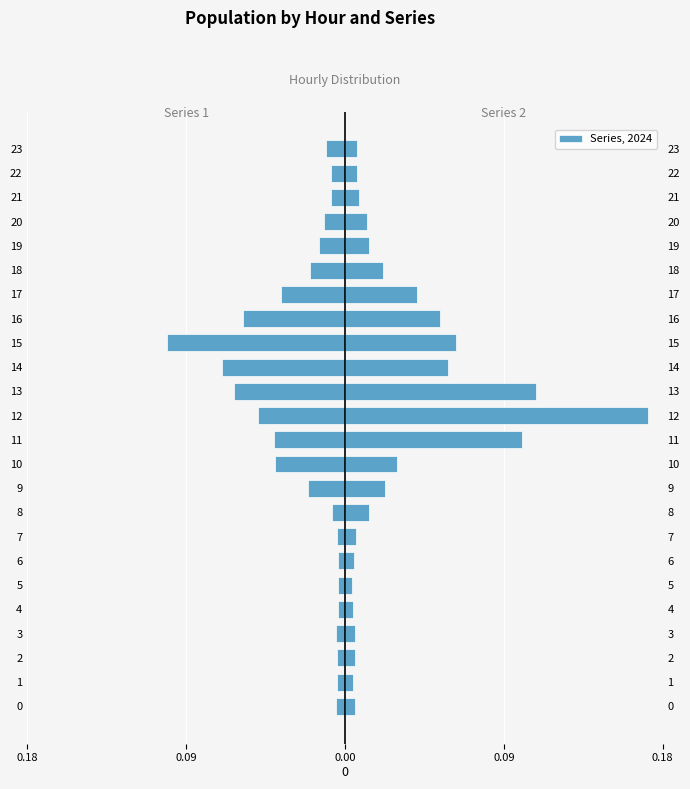

True or false: the data shows -0.0 at 23.

True